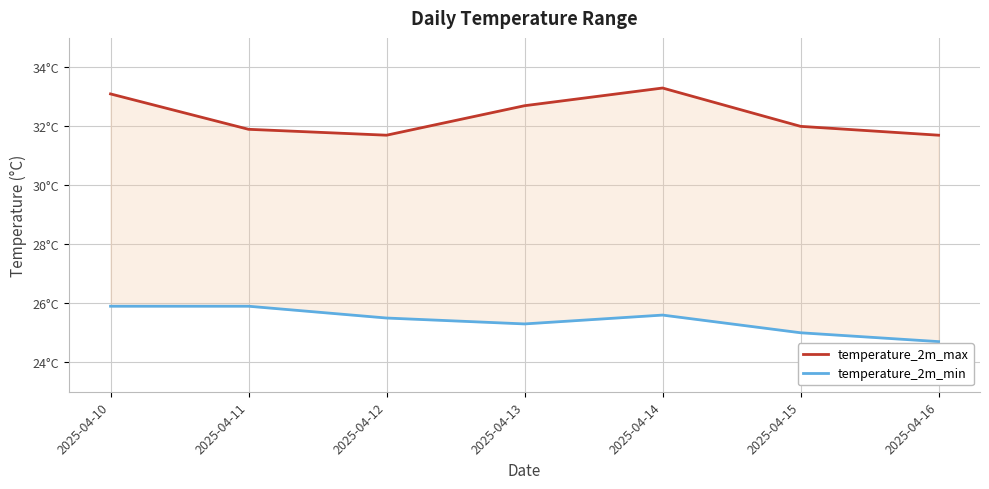

Reading left to right, extract all data points from this chart.

temperature_2m_max: 2025-04-10=33.1	2025-04-11=31.9	2025-04-12=31.7	2025-04-13=32.7	2025-04-14=33.3	2025-04-15=32.0	2025-04-16=31.7
temperature_2m_min: 2025-04-10=25.9	2025-04-11=25.9	2025-04-12=25.5	2025-04-13=25.3	2025-04-14=25.6	2025-04-15=25.0	2025-04-16=24.7